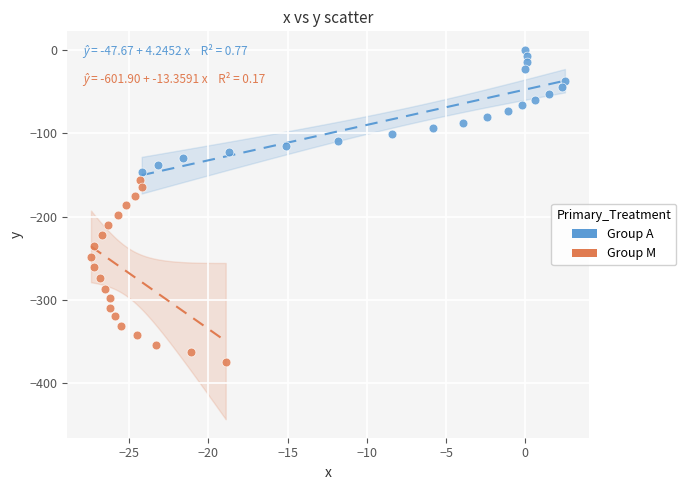

Which series contains the highest Y value?

Group A